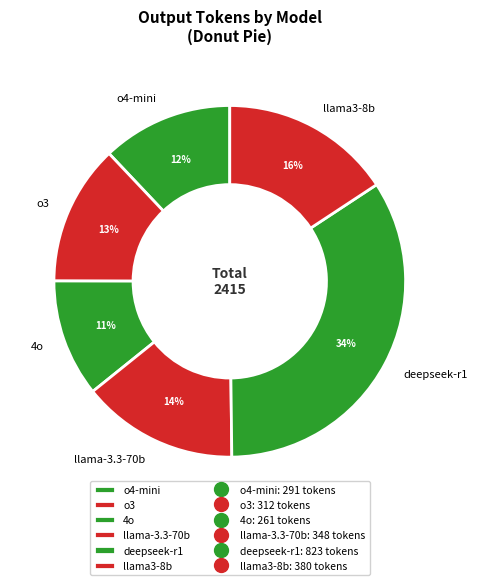

How many segments does this pie chart have?

6